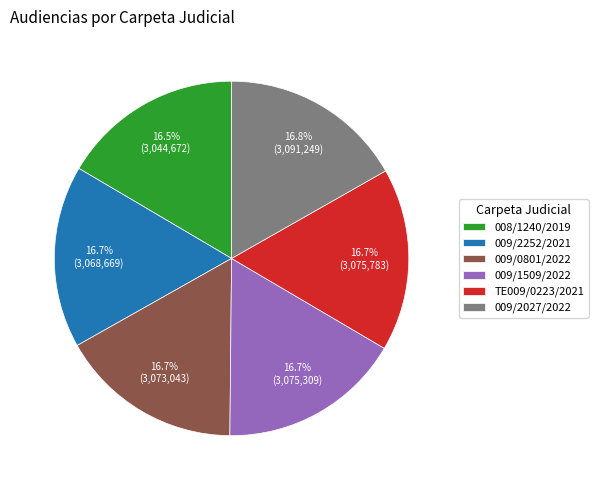

True or false: 009/2252/2021 accounts for 17% of the total.

True